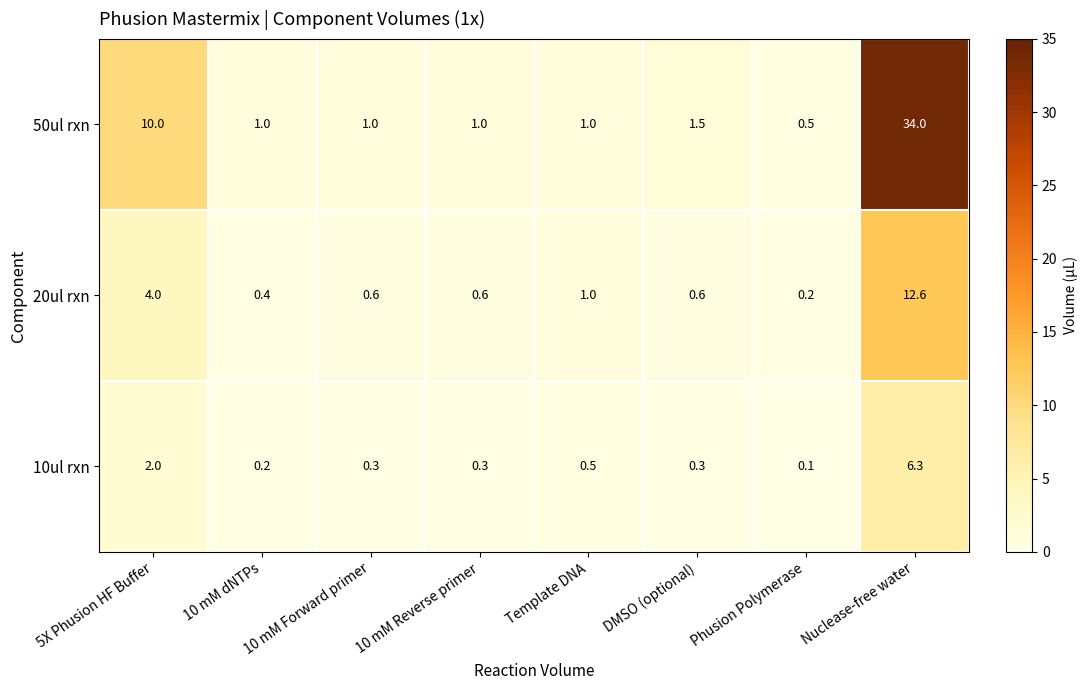

At which label does 20ul rxn reach its minimum?

Phusion Polymerase